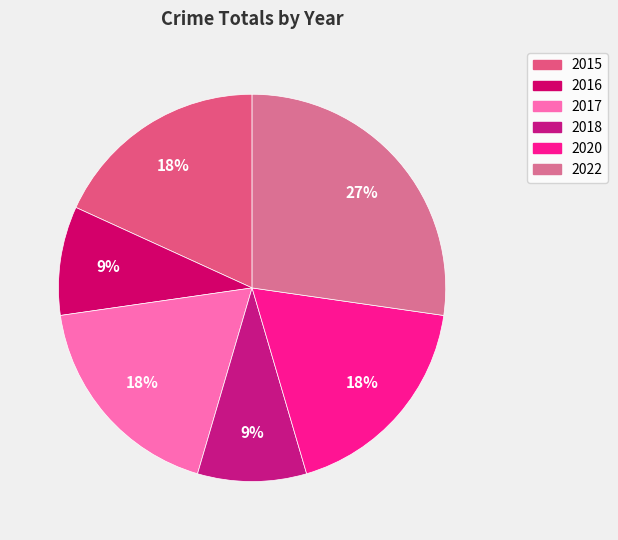

What is the change in value from 2018 to 2022?

+2